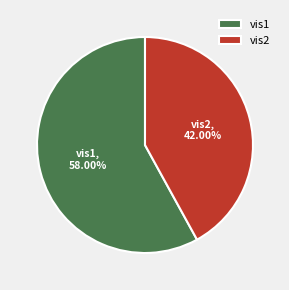

How many segments does this pie chart have?

2